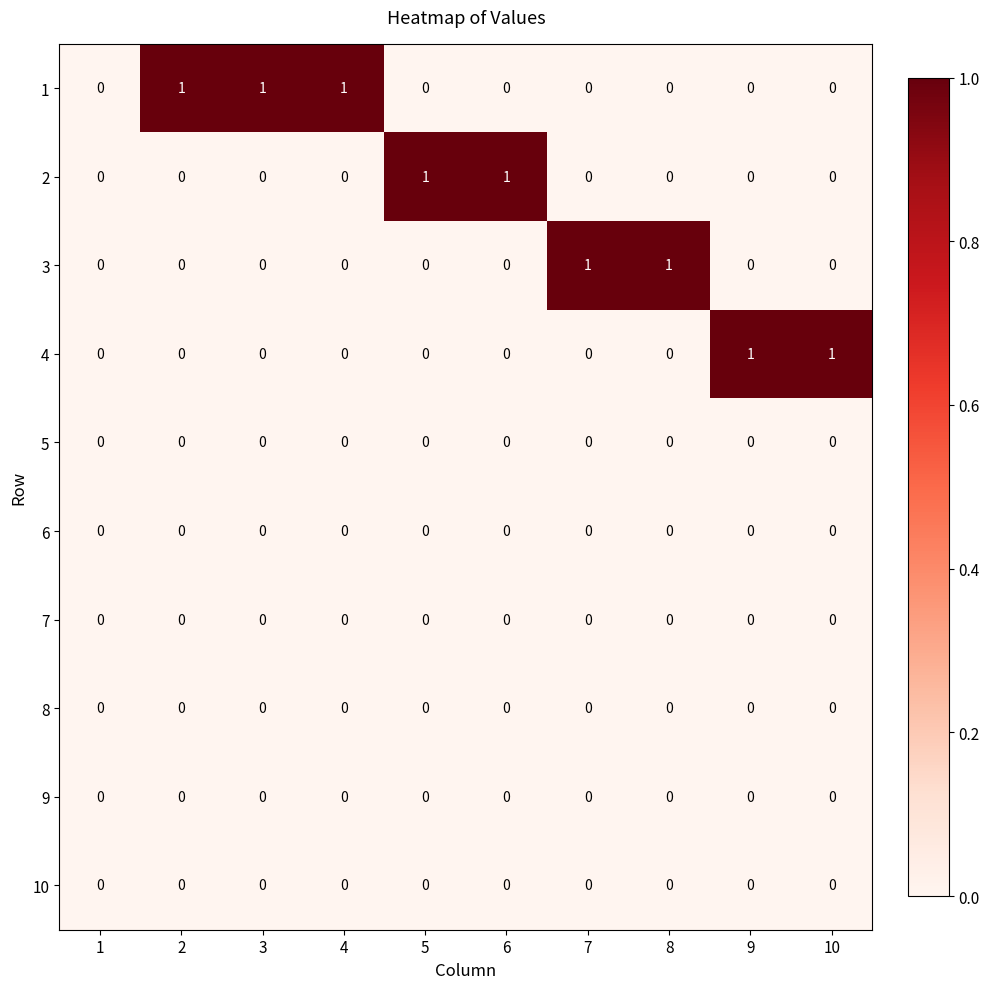

Count the 4 values in the range 0 to 1.

10